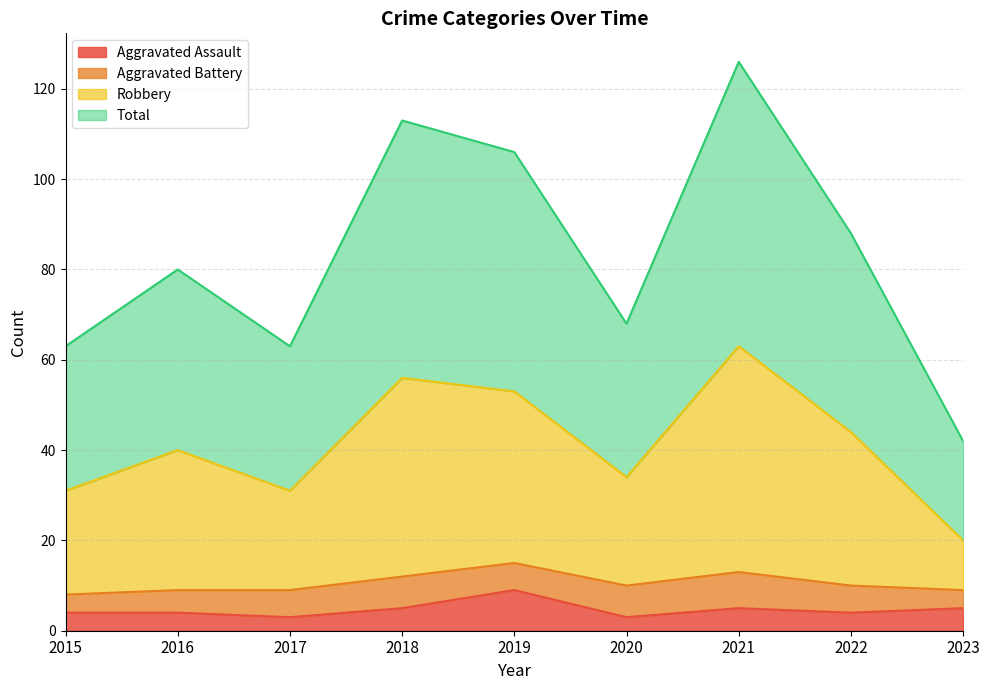

True or false: Total has more than 2 interior local peaks.

True